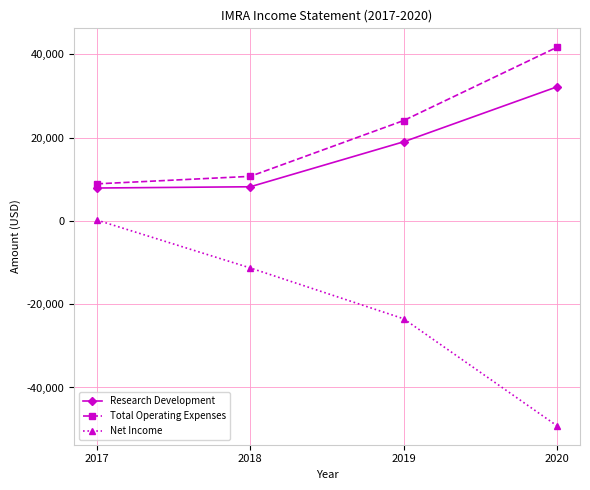

How many categories are shown in the chart?

4